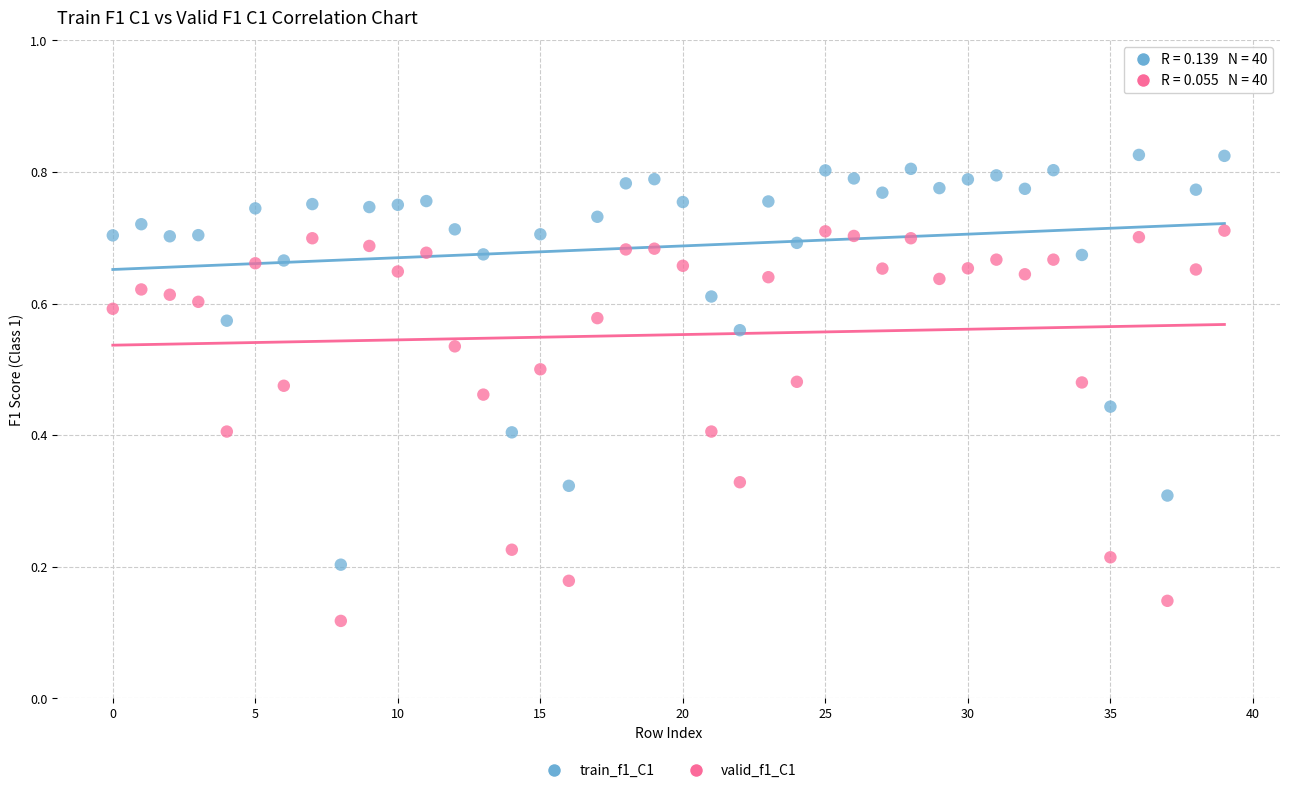

Which series has the widest spread of Y values?

train_f1_C1